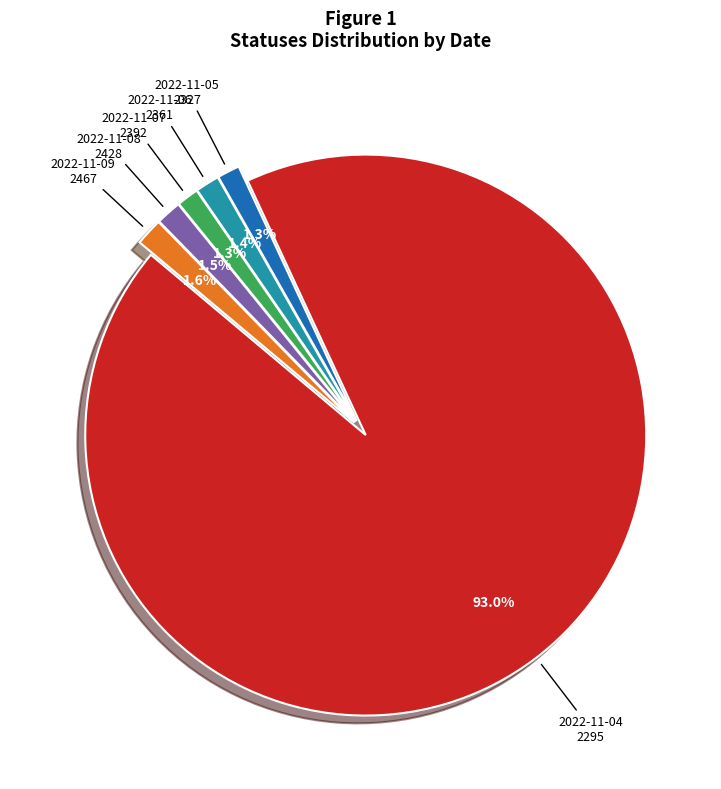

How many segments does this pie chart have?

6